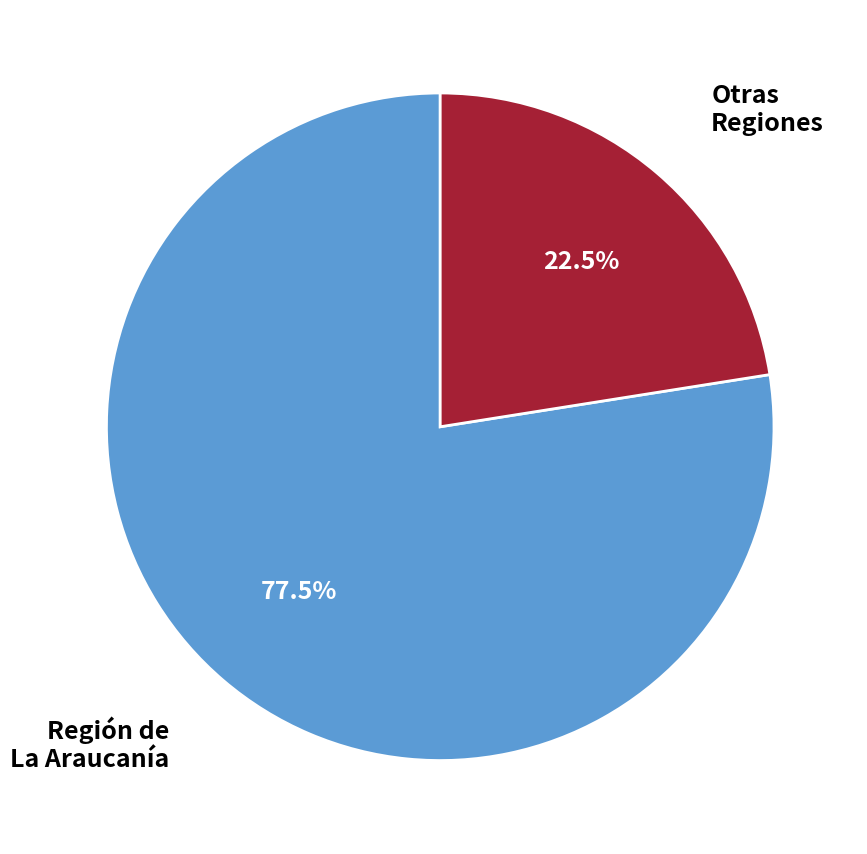

Rank the categories by value from highest to lowest.

Región de La Araucanía, Otras Regiones